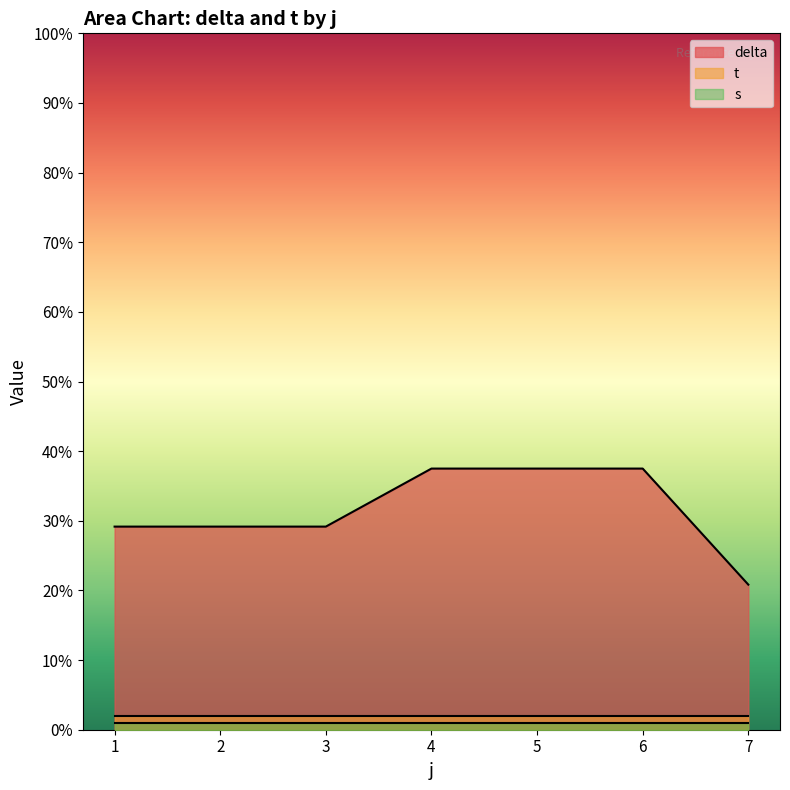

At which label does delta reach its minimum?

7